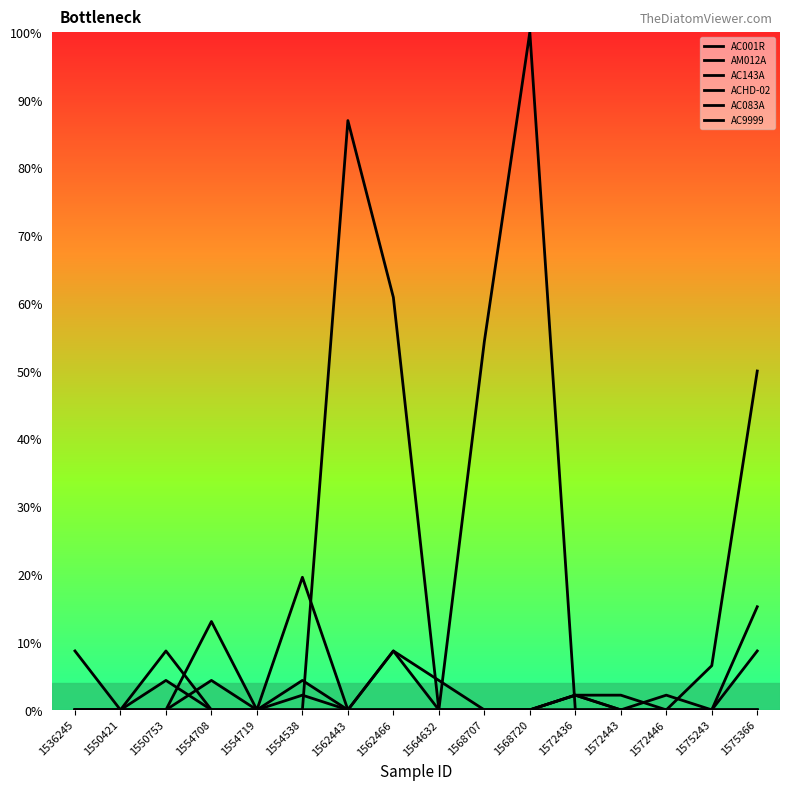

At which category does AC9999 reach its first local peak?

1550753